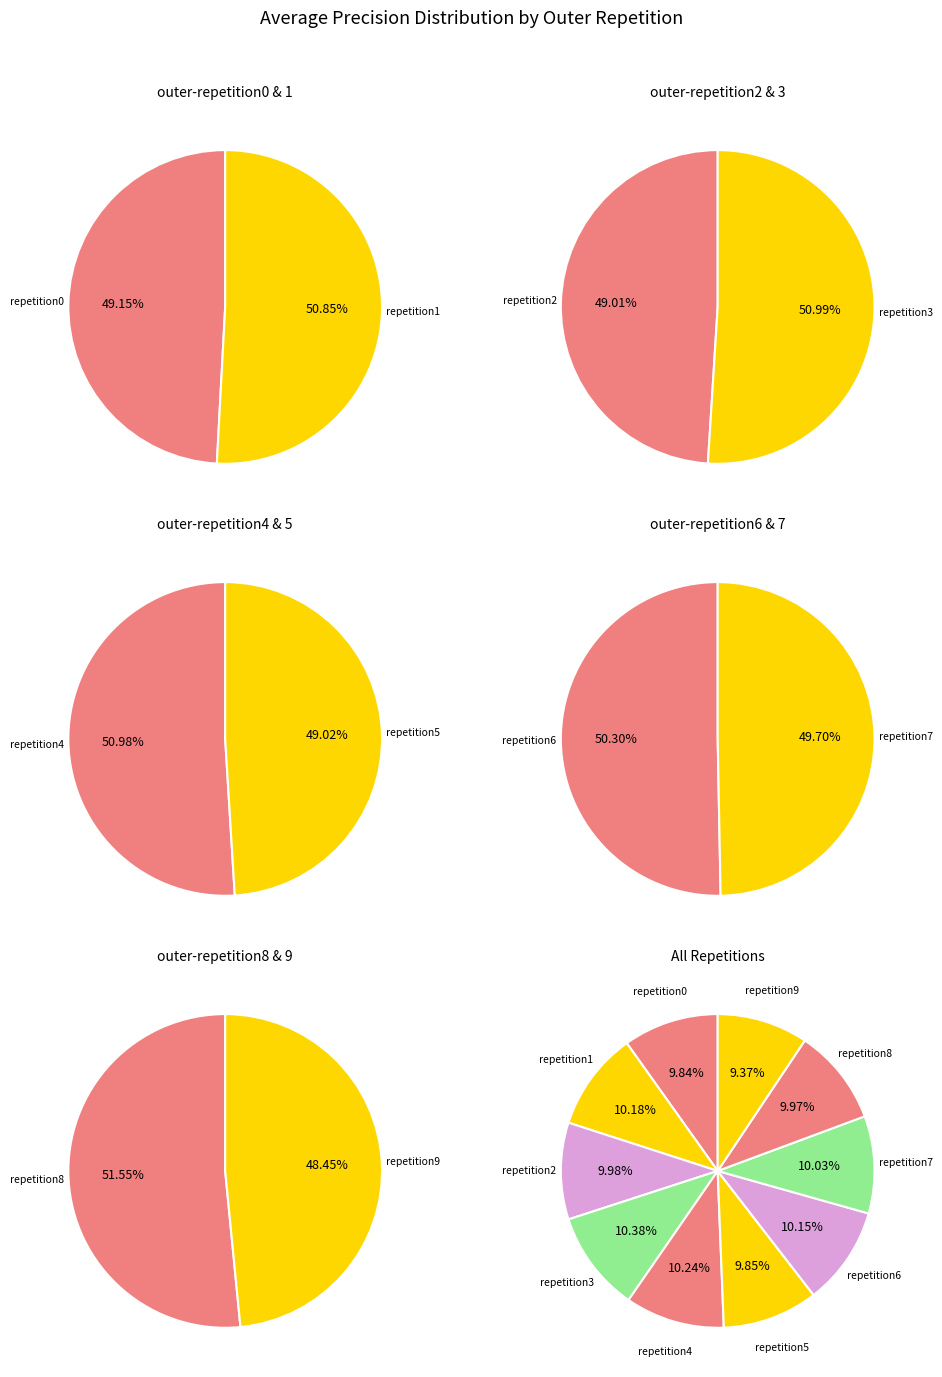

What is the total percentage of outer-repetition3 and outer-repetition7?

20.4%